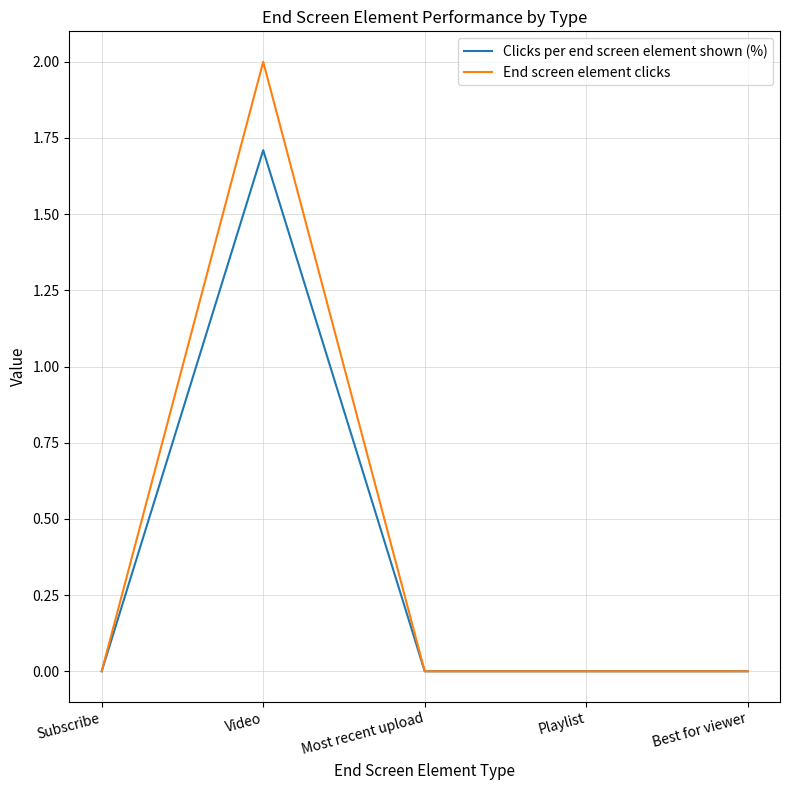

The value of Clicks per end screen element shown (%) at Subscribe is -0.7. True or false?

False